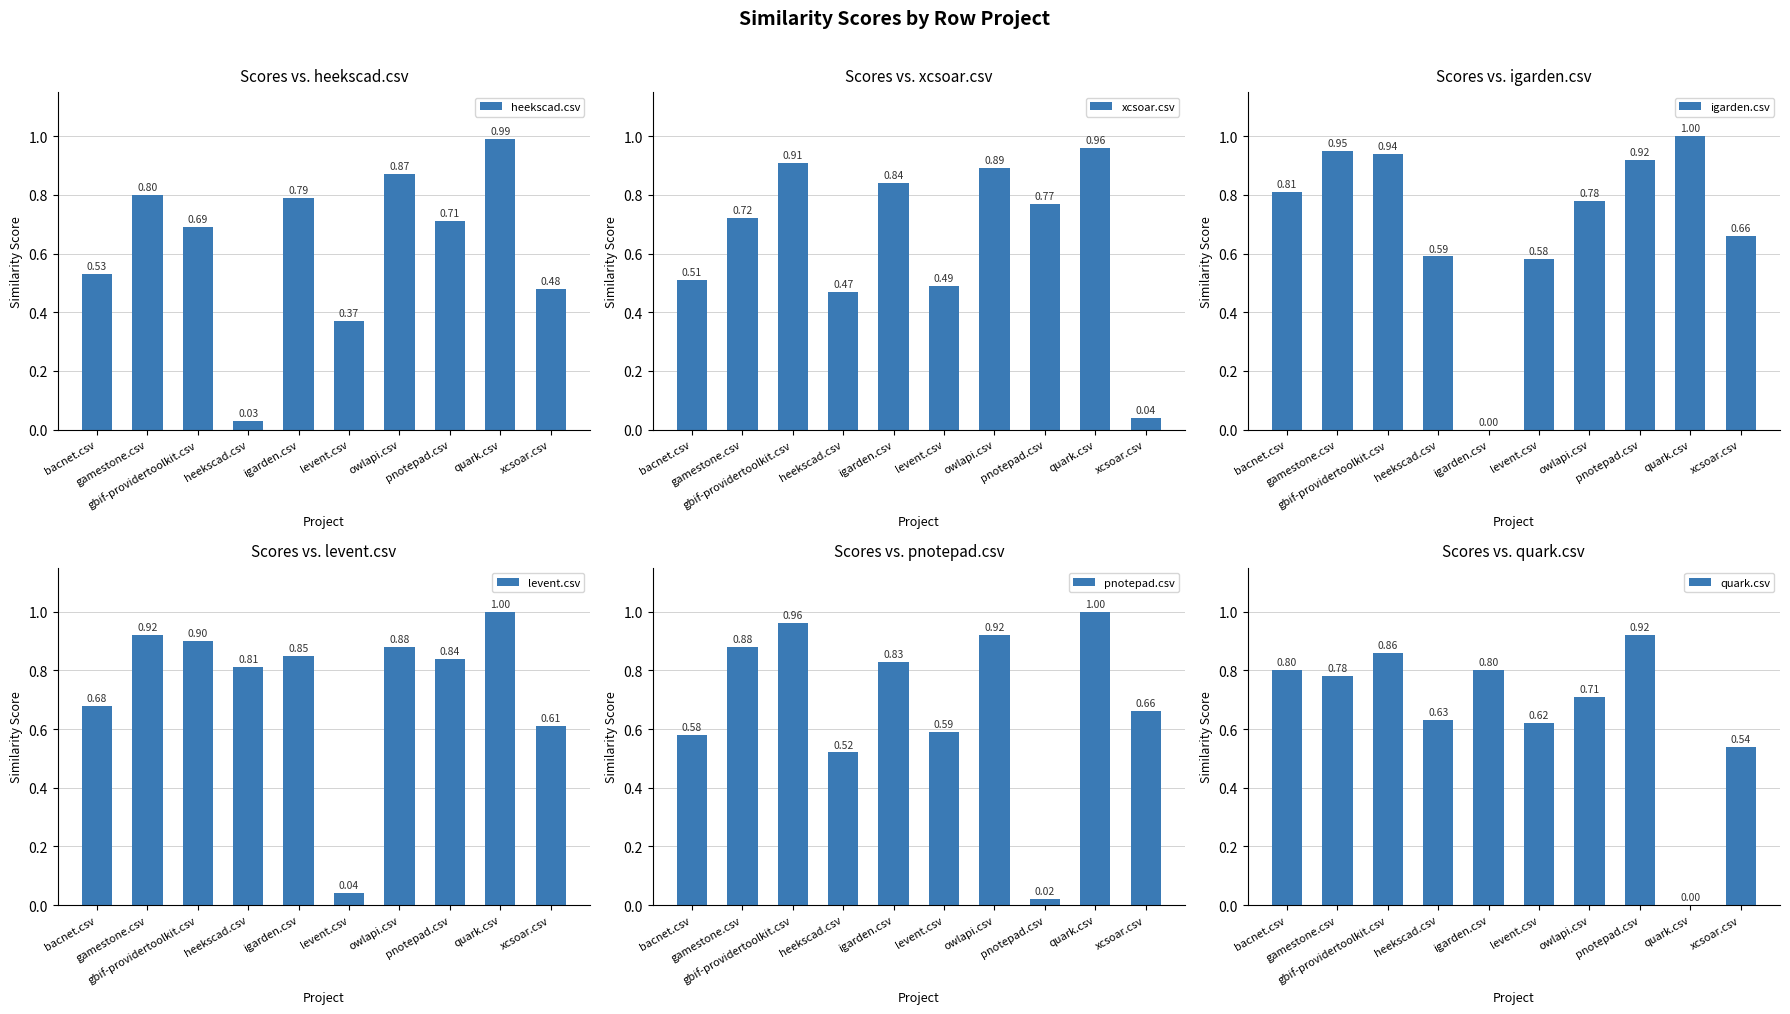

Which label corresponds to the smallest value in the chart?

igarden.csv